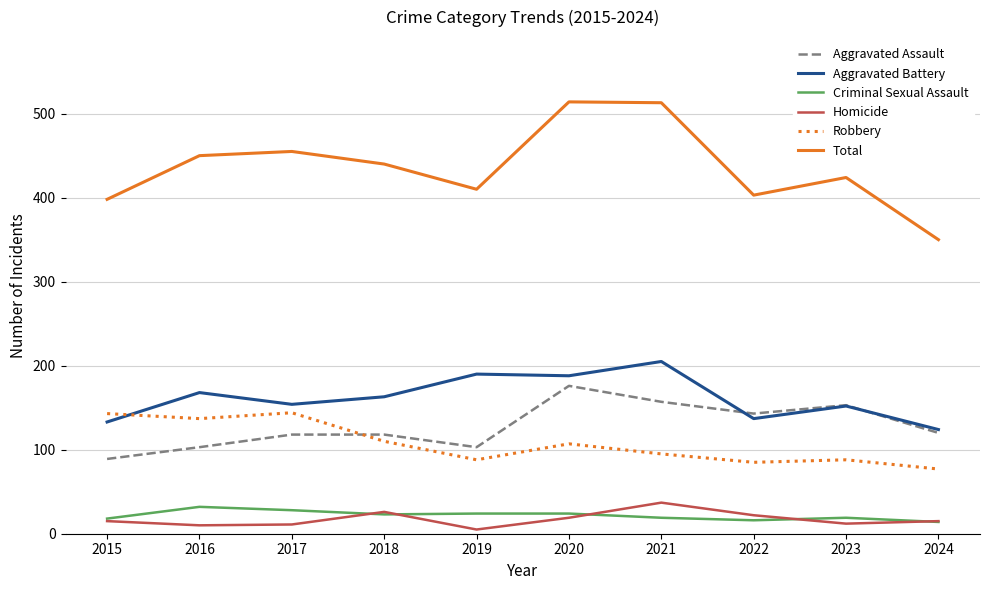

Which series has the largest range (max minus min)?

Total